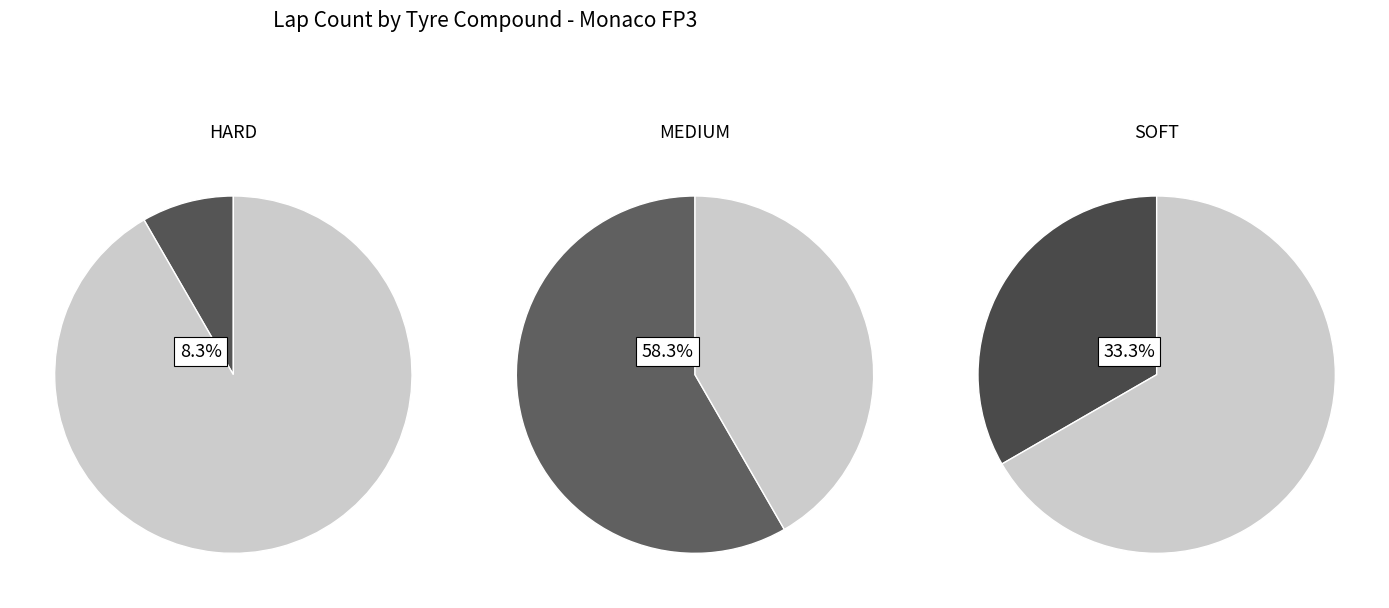

To the nearest percent, what portion does HARD represent?

8%